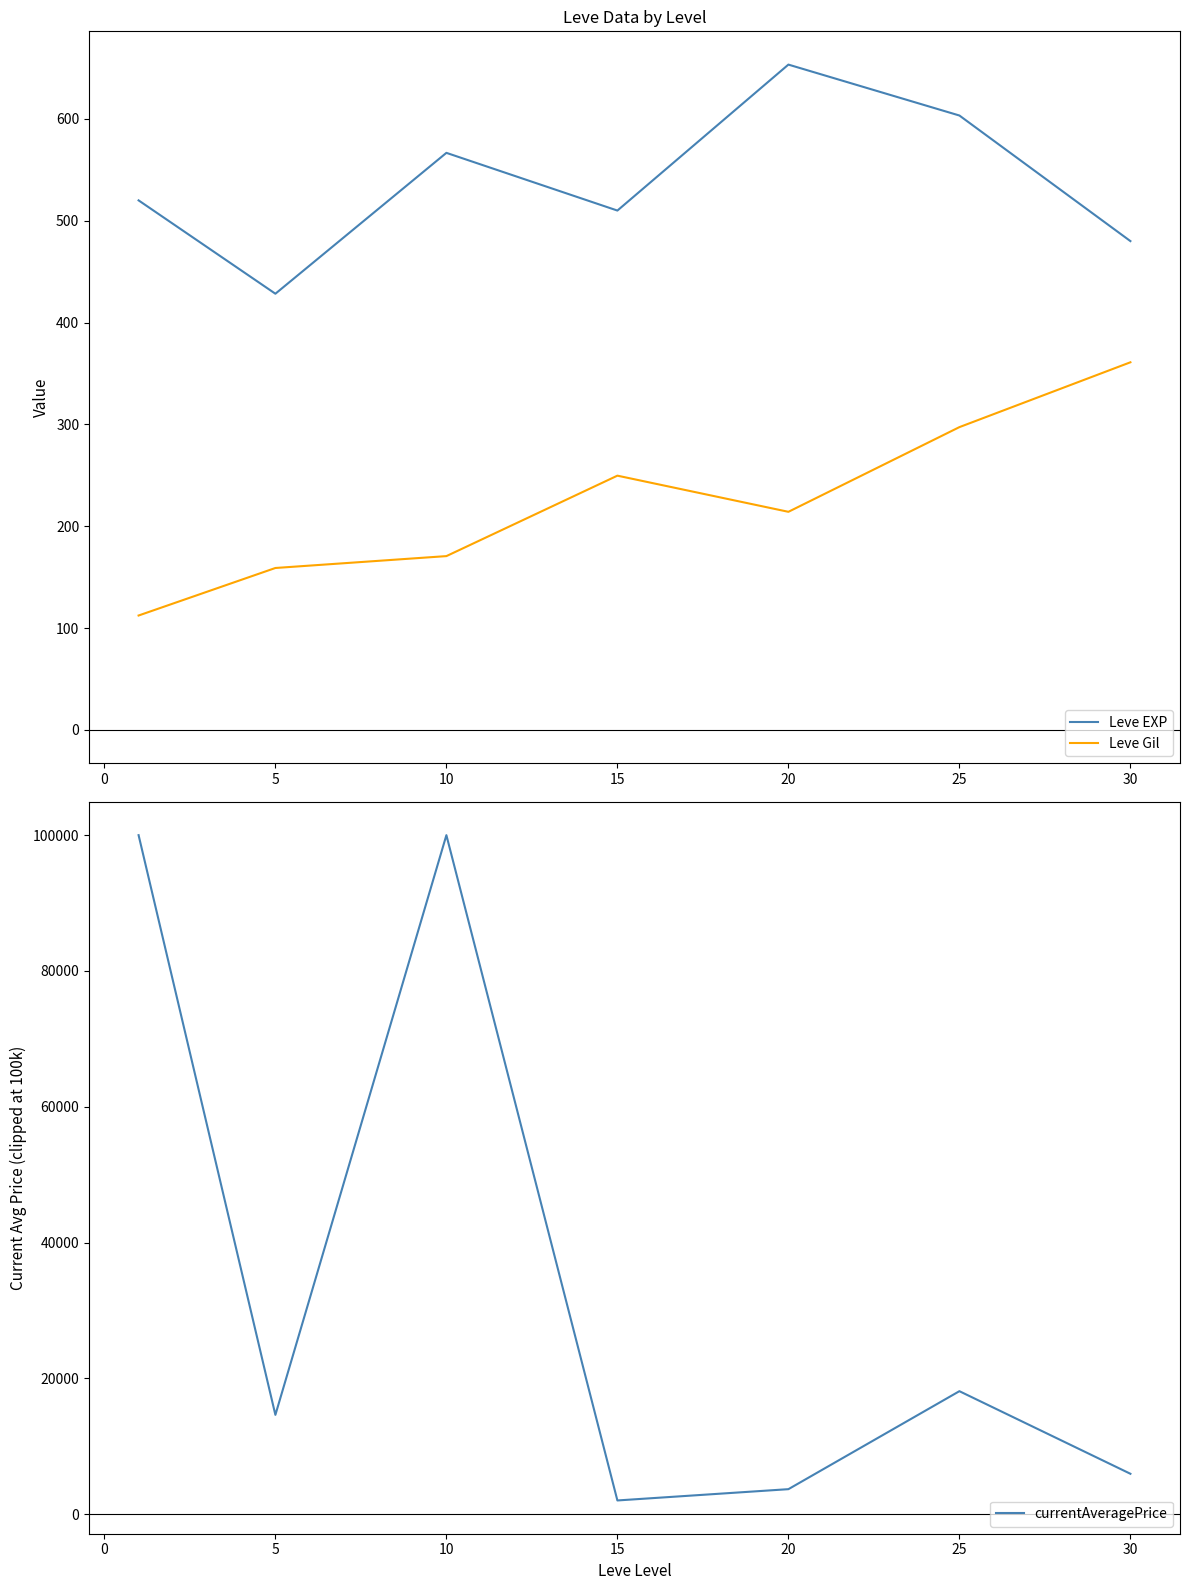

Is the value of currentAveragePrice at 0 greater than the value of Leve Gil at 5?

Yes